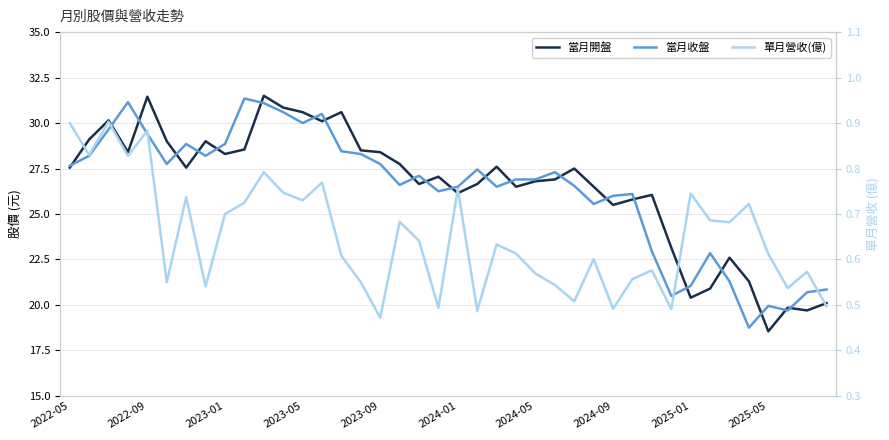

Reading right to left, what are all the values shown in this chart?

當月開盤: 20.1	19.7	19.9	18.6	21.3	22.6	20.9	20.4	23.1	26.1	25.8	25.5	26.5	27.5	26.9	26.8	26.5	27.6	26.6	26.1	27.1	26.6	27.8	28.4	28.5	30.6	30.1	30.6	30.9	31.5	28.6	28.3	29.0	27.6	29.0	31.4	28.4	30.1	29.1	27.6
當月收盤: 20.9	20.7	19.7	19.9	18.8	21.3	22.9	21.1	20.5	22.9	26.1	26.0	25.6	26.6	27.3	26.9	26.9	26.5	27.4	26.5	26.2	27.1	26.6	27.8	28.3	28.4	30.5	30.0	30.6	31.1	31.4	28.9	28.2	28.9	27.8	29.4	31.1	29.6	28.2	27.6
單月營收(億): 0.5	0.6	0.5	0.6	0.7	0.7	0.7	0.7	0.5	0.6	0.6	0.5	0.6	0.5	0.5	0.6	0.6	0.6	0.5	0.8	0.5	0.6	0.7	0.5	0.6	0.6	0.8	0.7	0.7	0.8	0.7	0.7	0.5	0.7	0.6	0.9	0.8	0.9	0.8	0.9